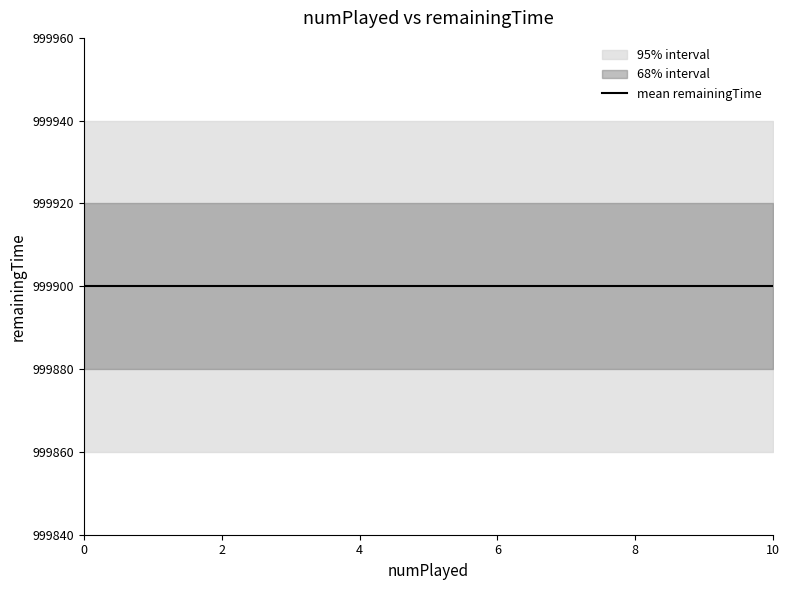

Reading left to right, what are all the values shown in this chart?

mean: 999900	999900	999900	999900	999900	999900	999900	999900	999900	999900	999900
upper_inner: 999920	999920	999920	999920	999920	999920	999920	999920	999920	999920	999920
lower_inner: 999880	999880	999880	999880	999880	999880	999880	999880	999880	999880	999880
upper_outer: 999940	999940	999940	999940	999940	999940	999940	999940	999940	999940	999940
lower_outer: 999860	999860	999860	999860	999860	999860	999860	999860	999860	999860	999860